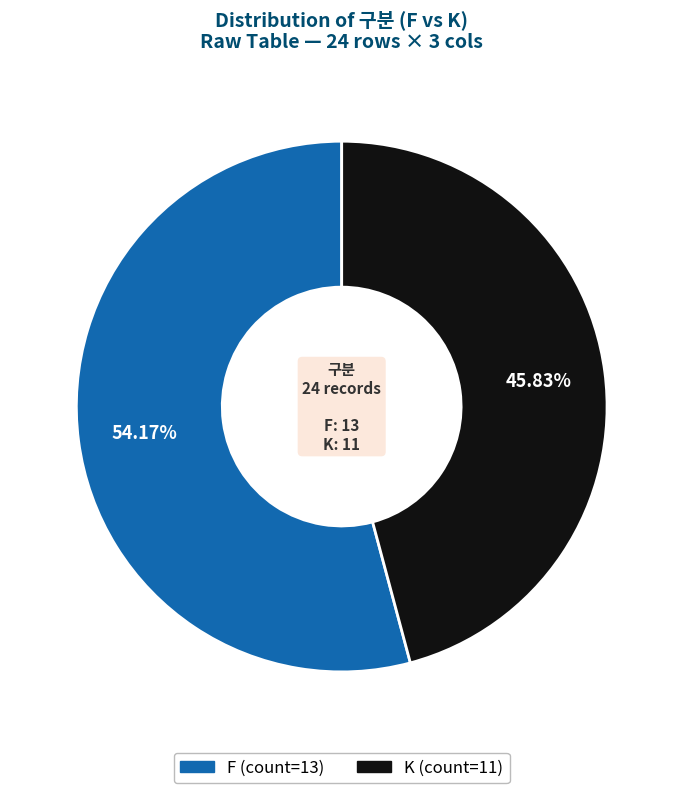

True or false: F accounts for 62% of the total.

False